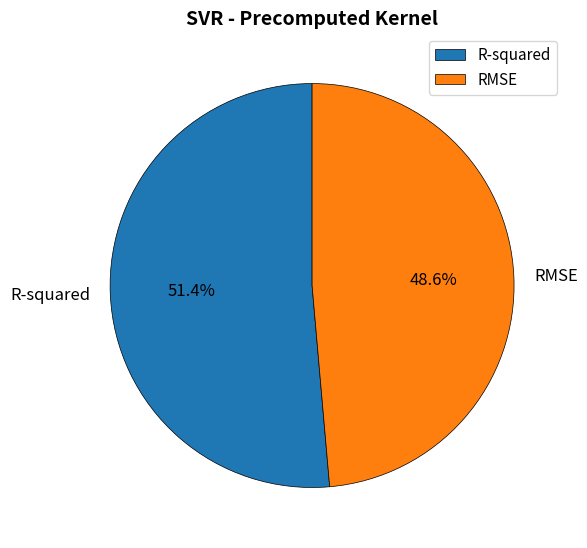

Is it true that R-squared is 58% of the pie?

False